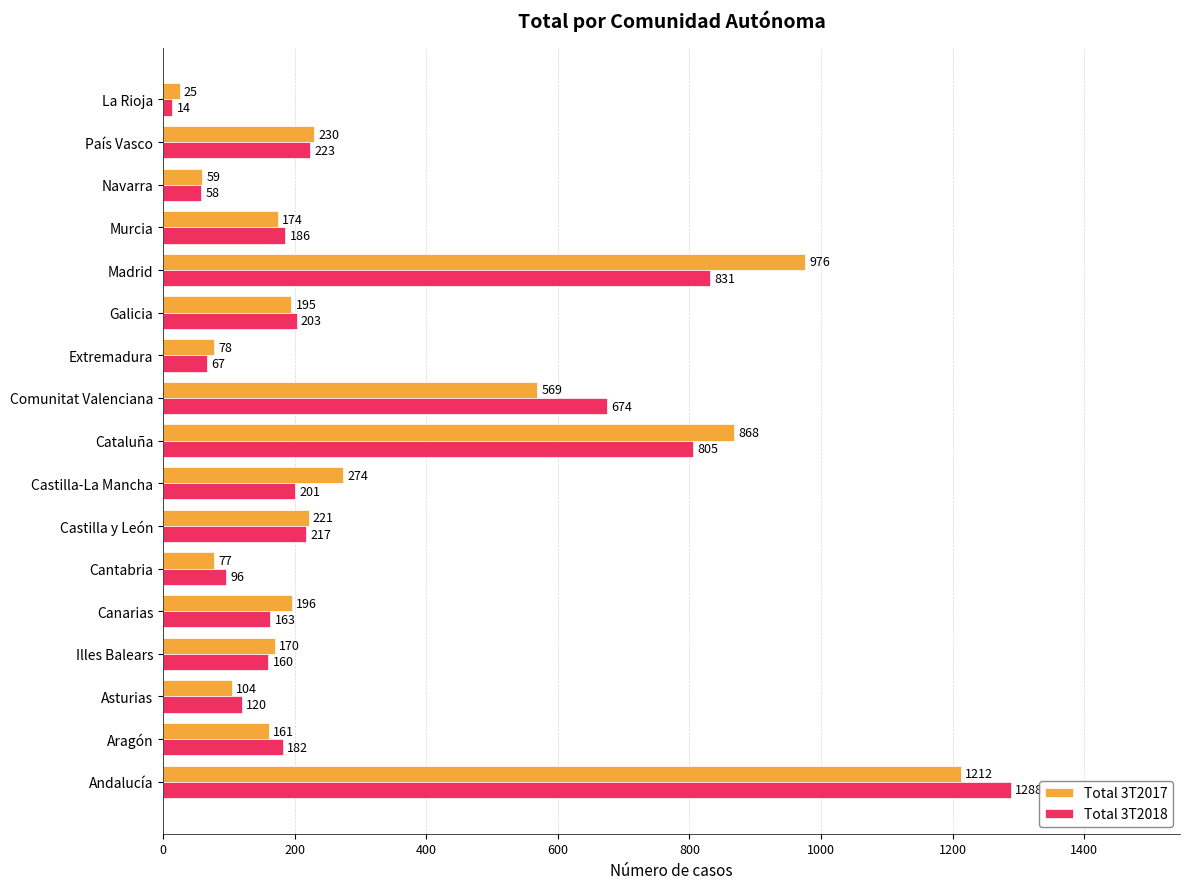

What are all the series names shown in the legend?

Total 3T2017, Total 3T2018